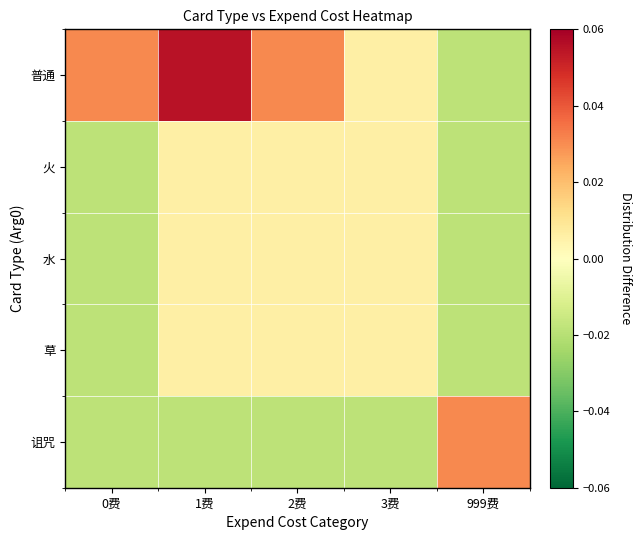

Reading left to right, extract all data points from this chart.

普通: 0费=0.0	1费=0.1	2费=0.0	3费=0.0	999费=-0.0
火: 0费=-0.0	1费=0.0	2费=0.0	3费=0.0	999费=-0.0
水: 0费=-0.0	1费=0.0	2费=0.0	3费=0.0	999费=-0.0
草: 0费=-0.0	1费=0.0	2费=0.0	3费=0.0	999费=-0.0
诅咒: 0费=-0.0	1费=-0.0	2费=-0.0	3费=-0.0	999费=0.0